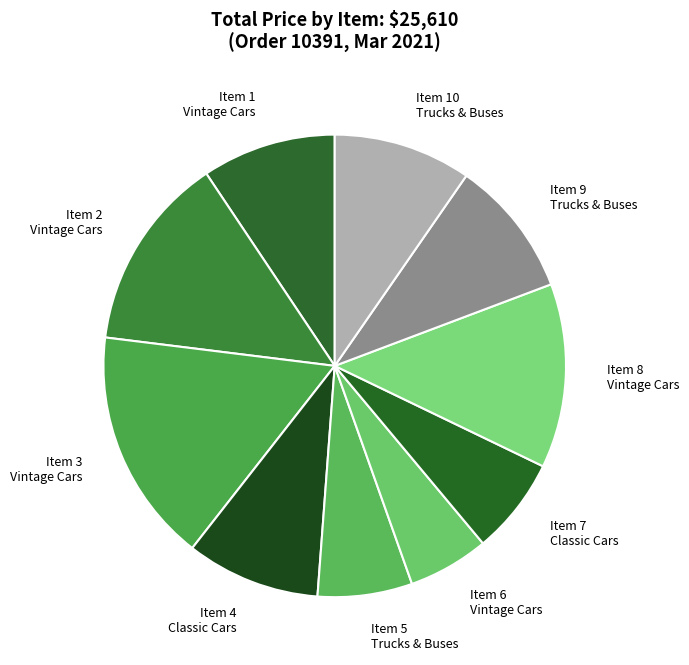

Is the sum of Item 6 Vintage Cars and Item 3 Vintage Cars greater than half?

No